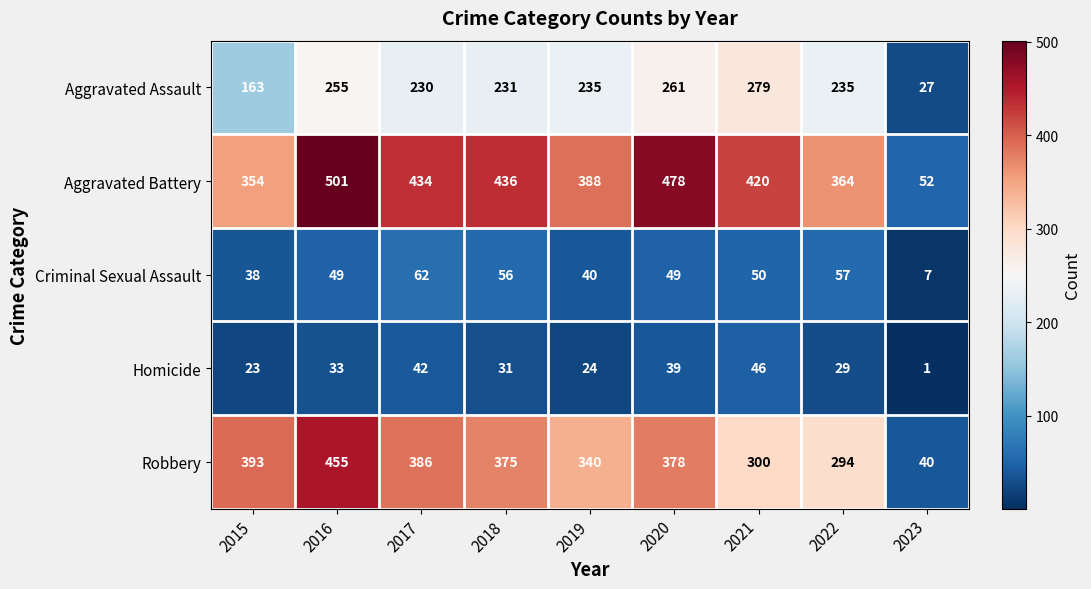

What is the sum of all Robbery values?

2961